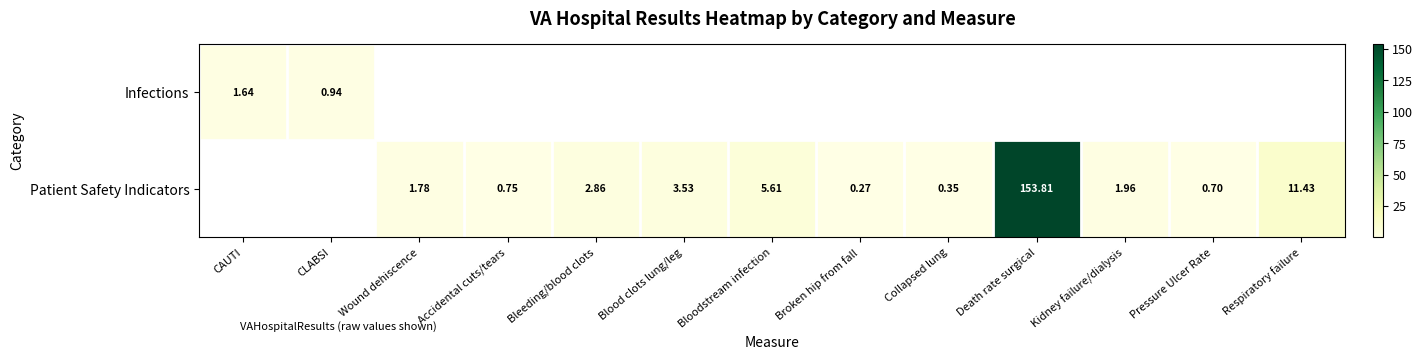

What is the greatest value displayed?

153.8